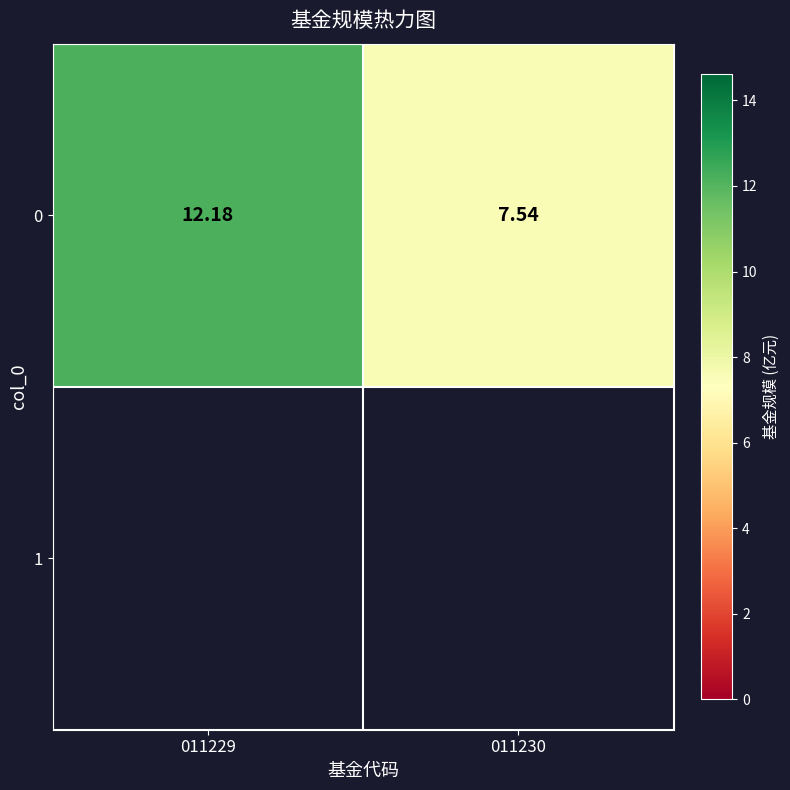

Reading left to right, extract all data points from this chart.

011229=12.2	011230=7.5